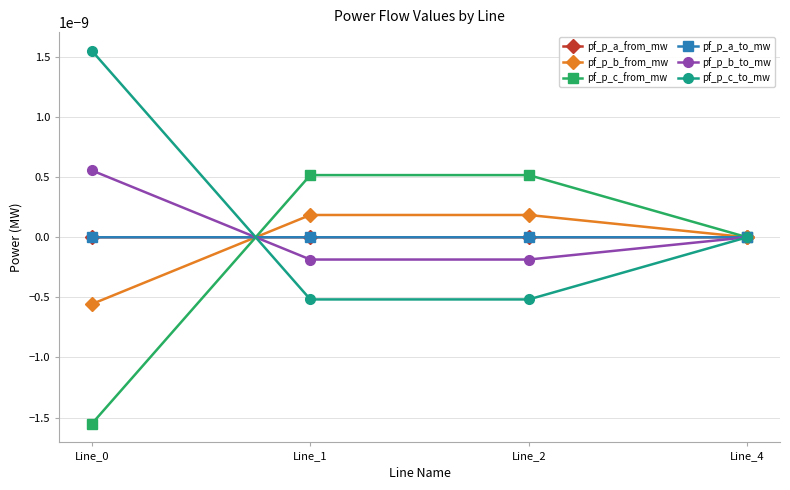

Which has a higher value, Line_4 or Line_2?

Line_4